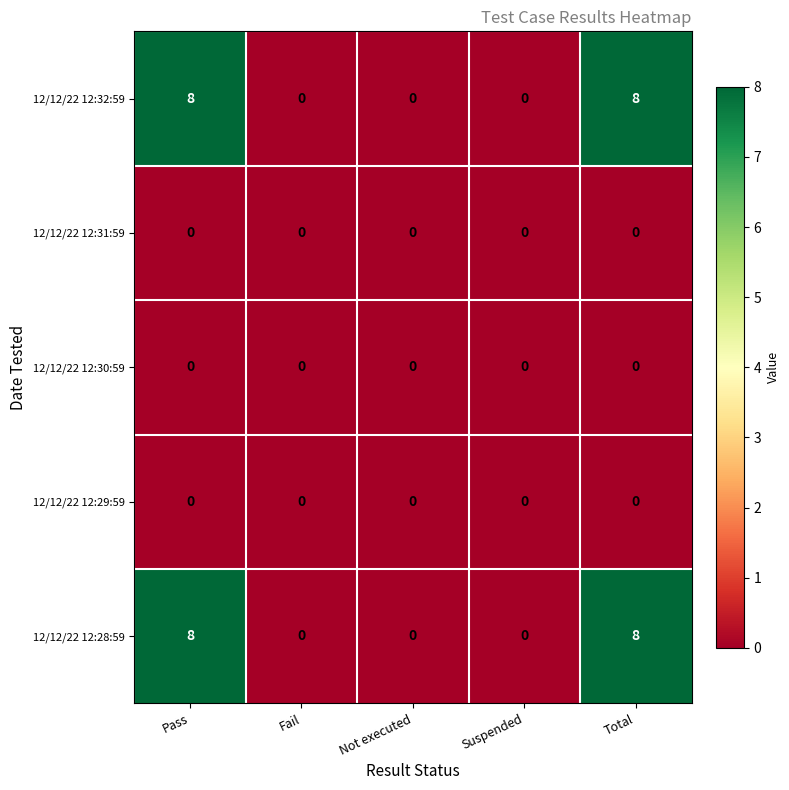

What is the approximate value of 12/12/22 12:28:59 at Pass?

8